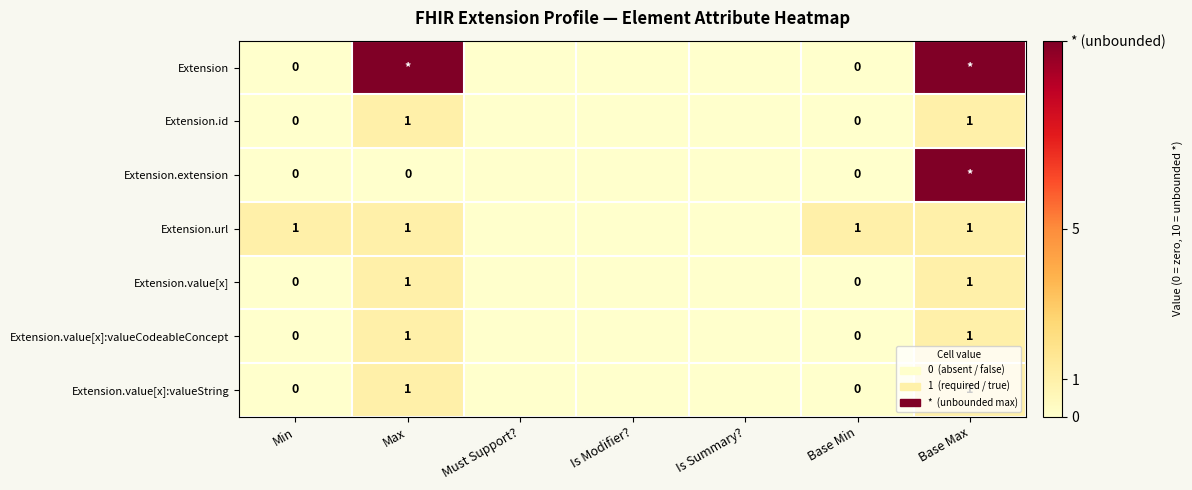

What is the difference between the highest and lowest values at Max?

10